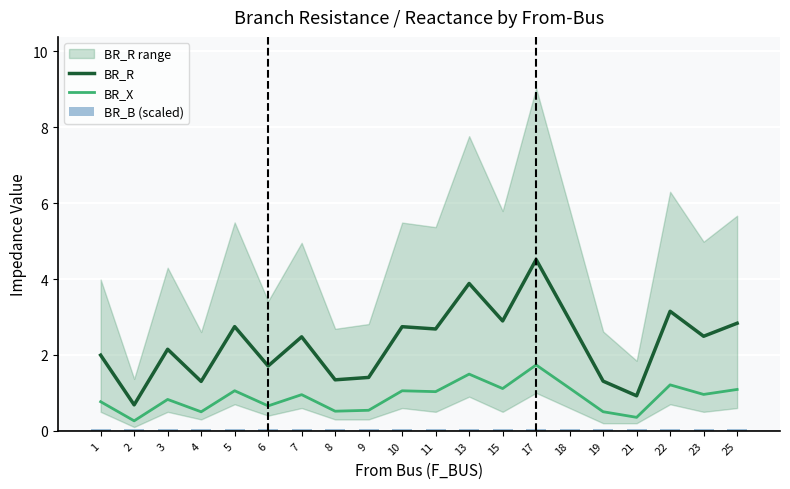

Which category has the highest value in the BR_X series?

17